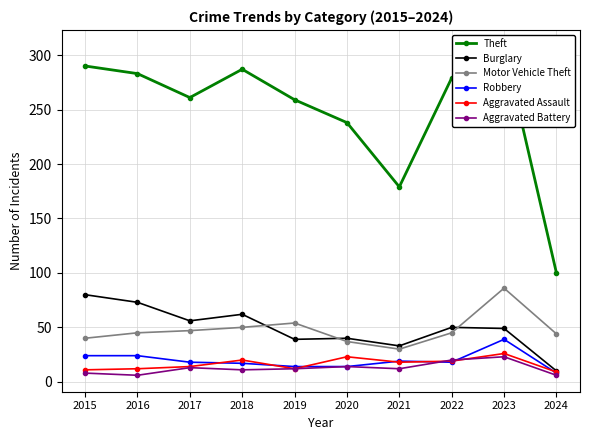

At which category is the sum across all series the highest?

2023